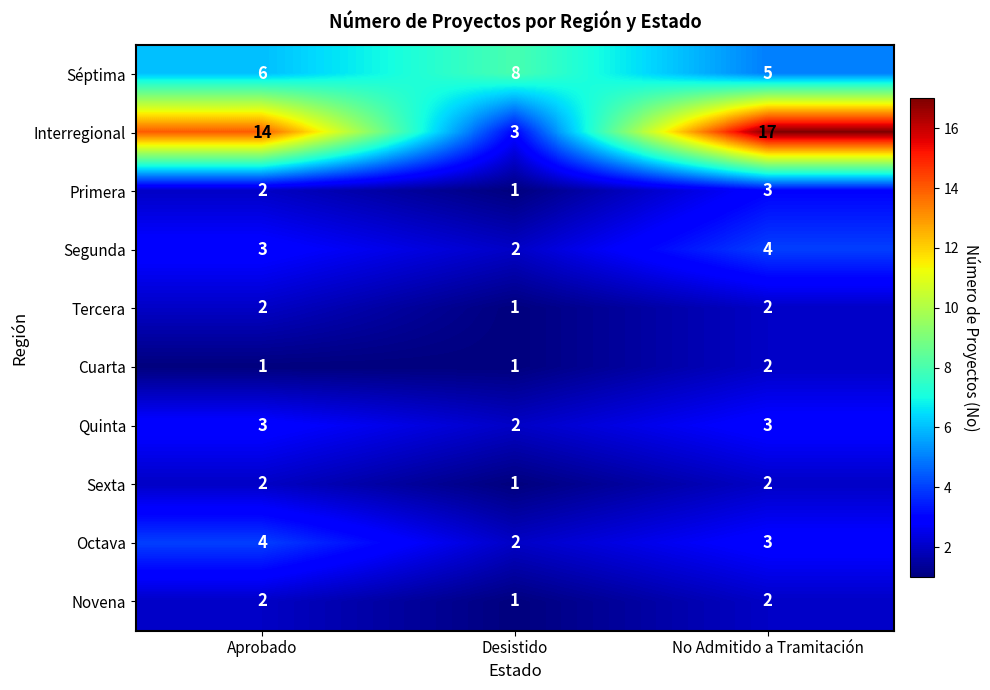

True or false: Cuarta has a value of 2 at No Admitido a Tramitación.

True